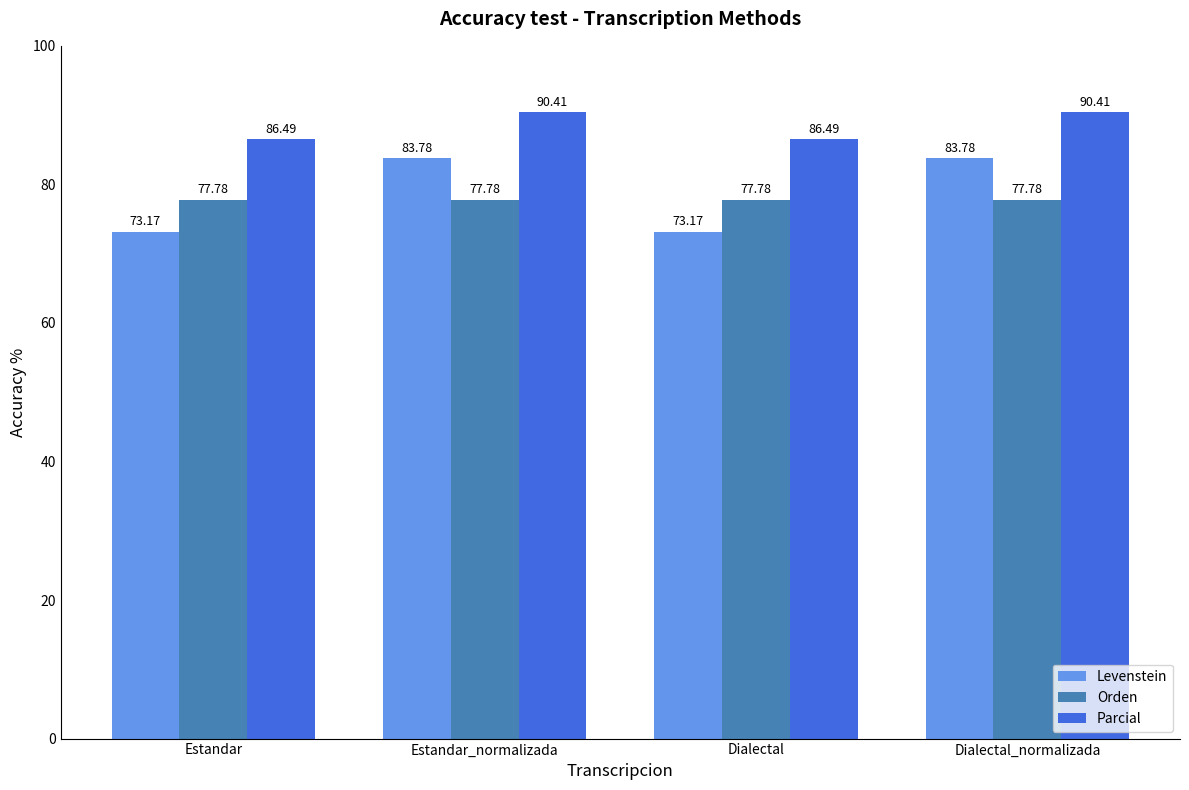

Is it true that Levenstein equals 73.2 at Estandar?

True